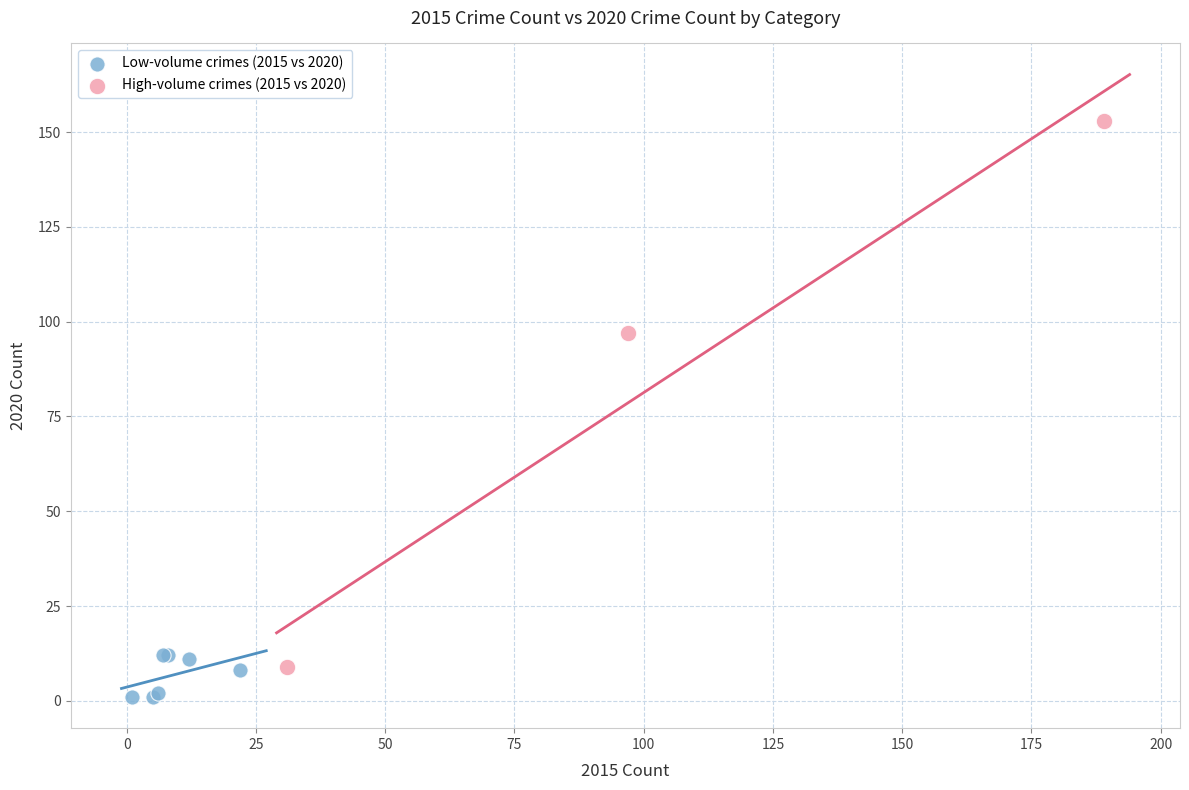

Which series has the widest spread of Y values?

High-volume crimes (2015 vs 2020)